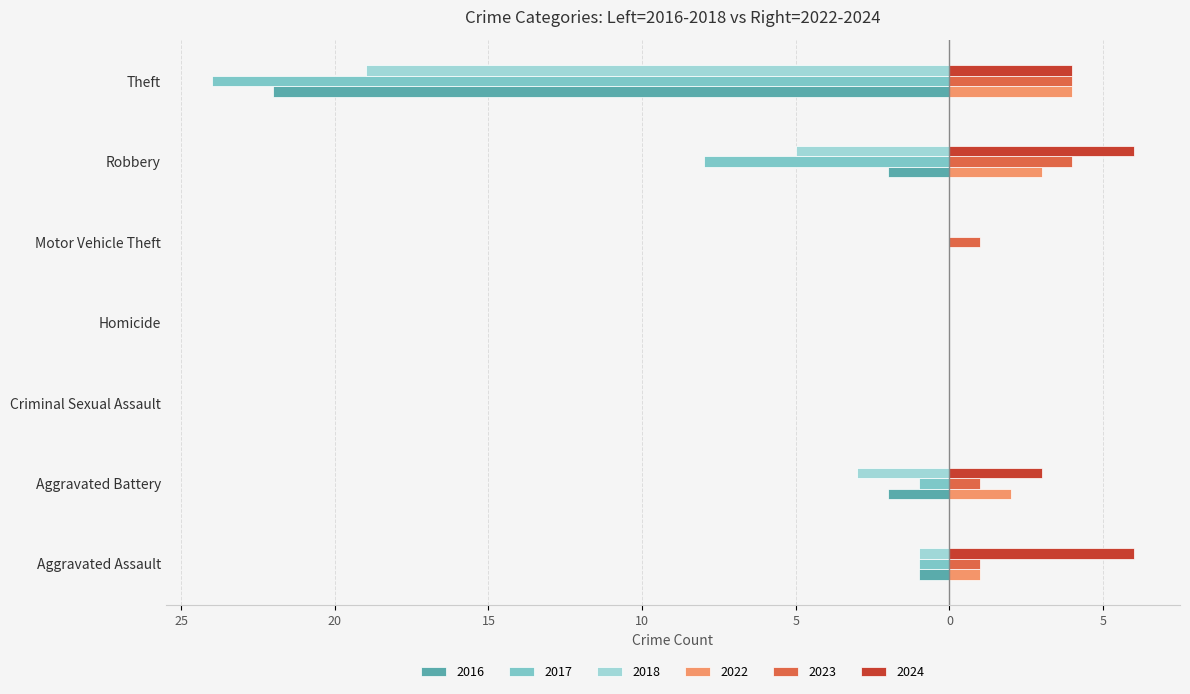

List the series in order of their peak value, highest first.

2024, 2022, 2023, 2017, 2018, 2016